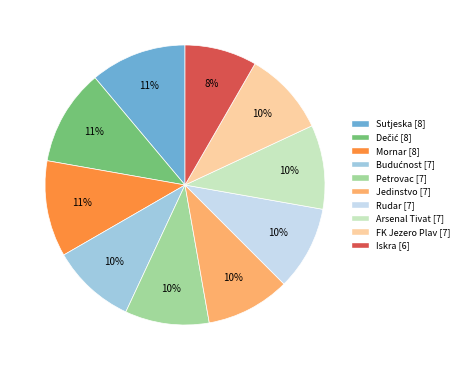

What is the smallest slice in the pie chart?

Iskra